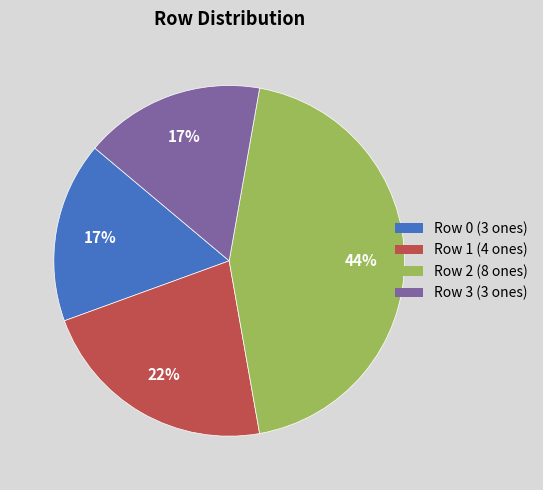

Between Row 3 (3 ones) and Row 1 (4 ones), which is larger?

Row 1 (4 ones)